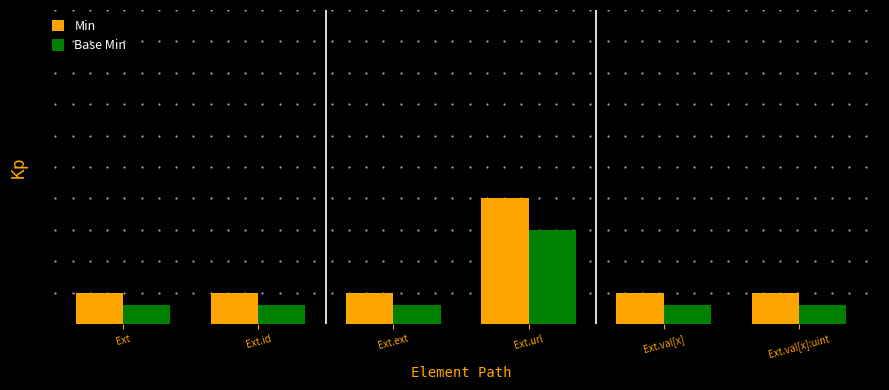

What are all the series names shown in the legend?

Min, Base Min